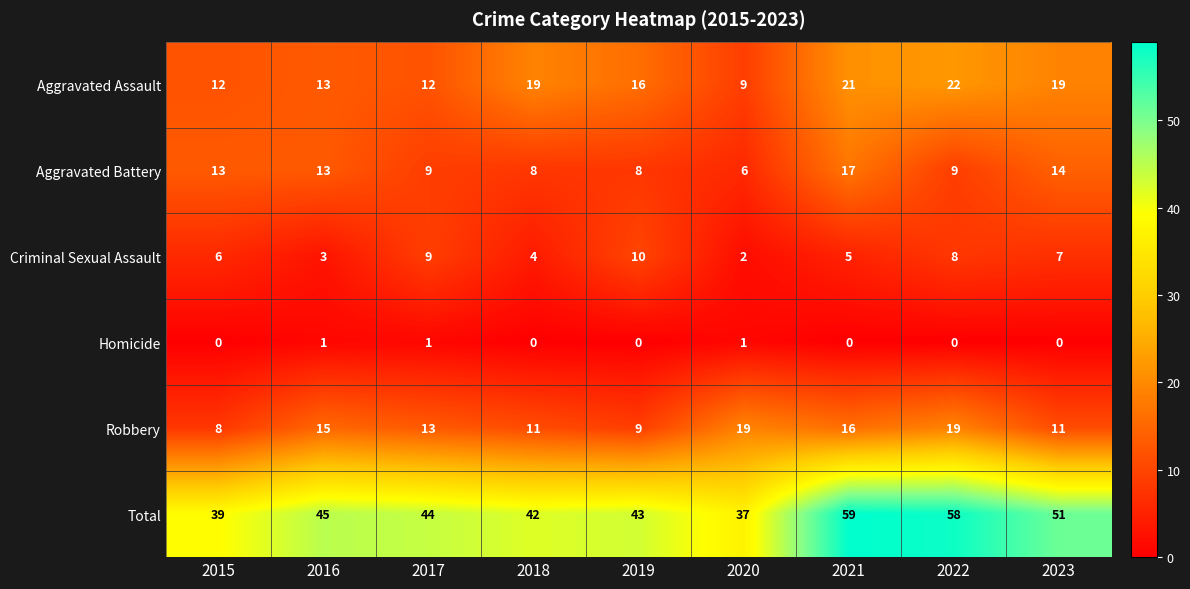

At how many categories does at least one series exceed 46?

3